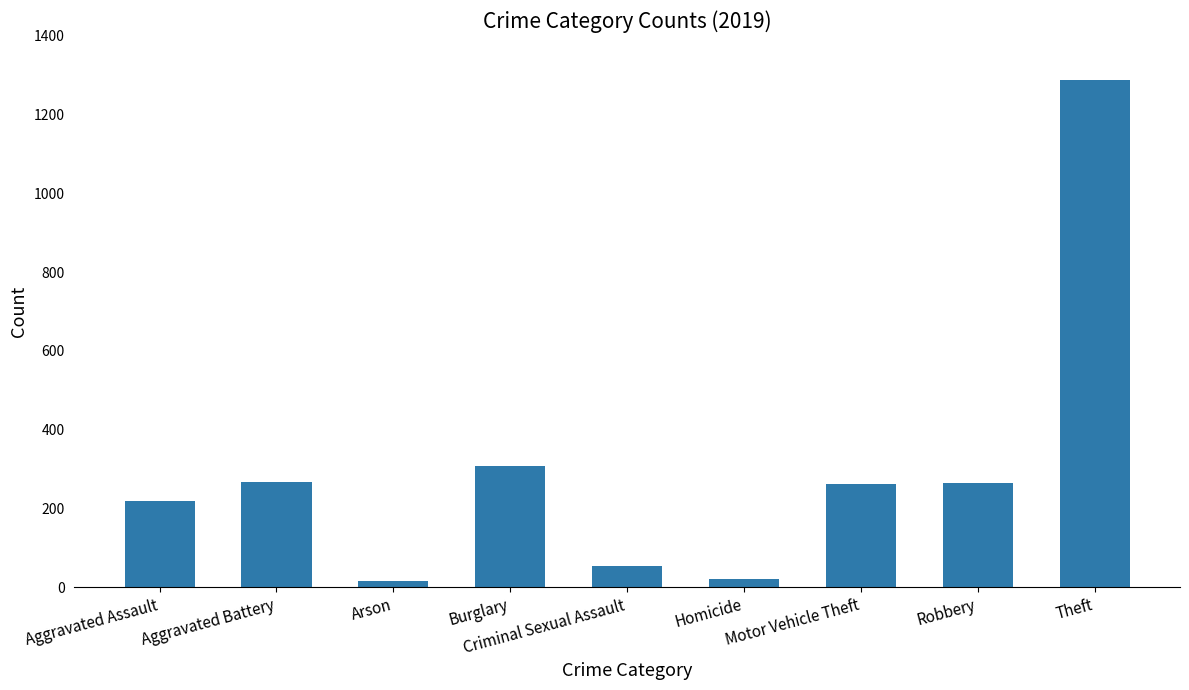

What is the difference between the maximum and second lowest values?

1267